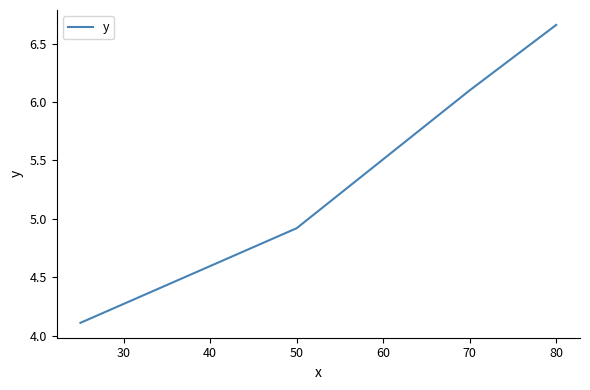

What is the difference between the second highest and second lowest values?

1.2